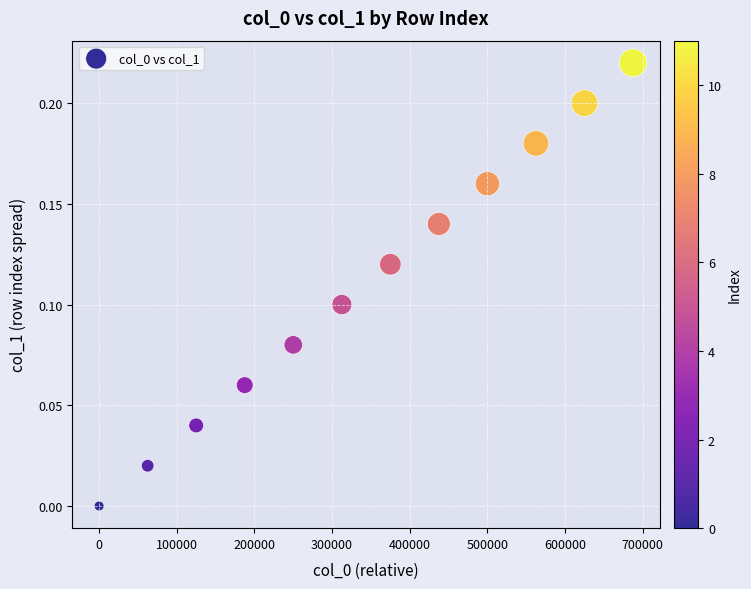

What is the average X value?

343692.4